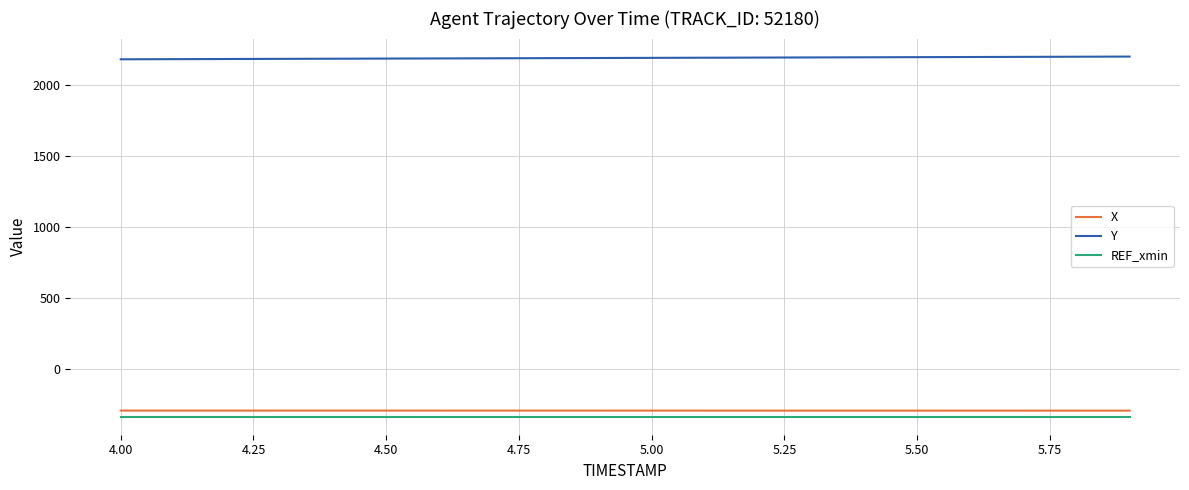

What is the maximum value for X?

-290.4